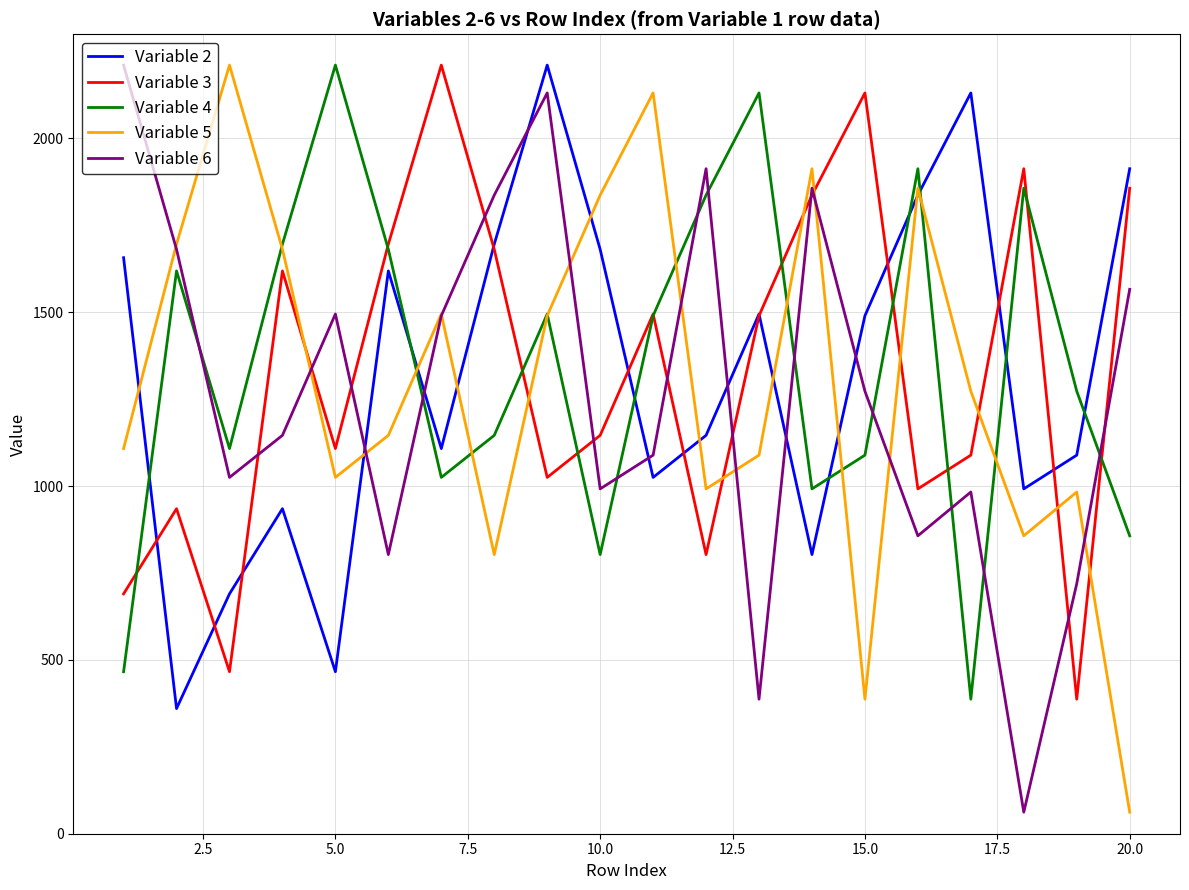

What is the average value of the Variable 5 series?

1302